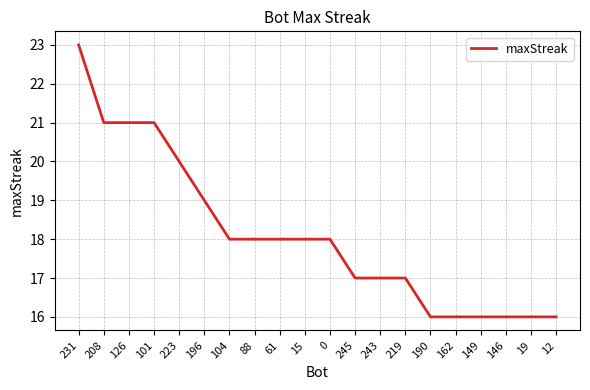

Read the value at 231.

23